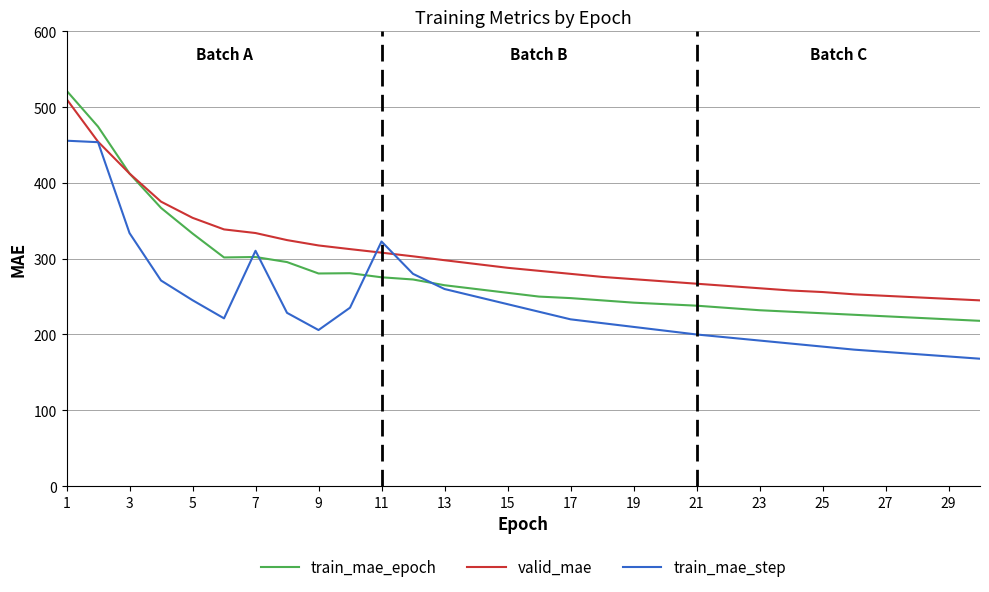

List the series in order of their overall mean, highest first.

valid_mae, train_mae_epoch, train_mae_step